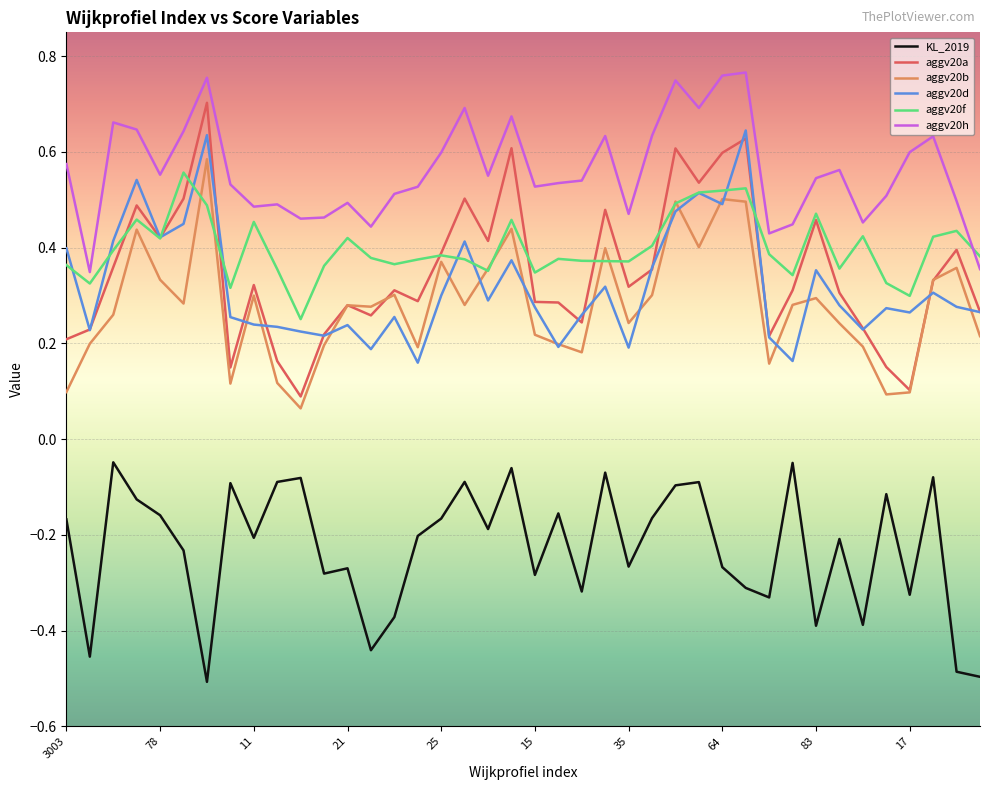

True or false: aggv20b and KL_2019 intersect in this chart.

False